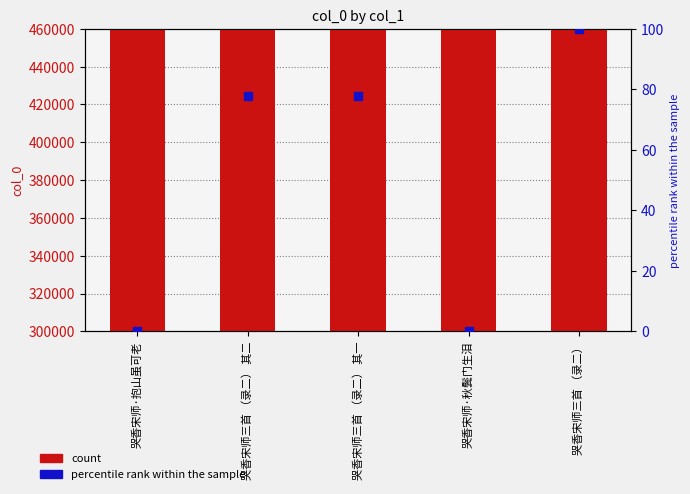

At how many categories does at least one series exceed 257831?

5